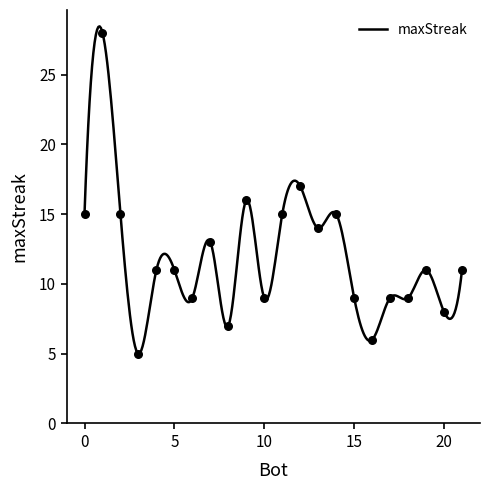

Approximately how many times larger is the value at 12 compared to 9?

1.1